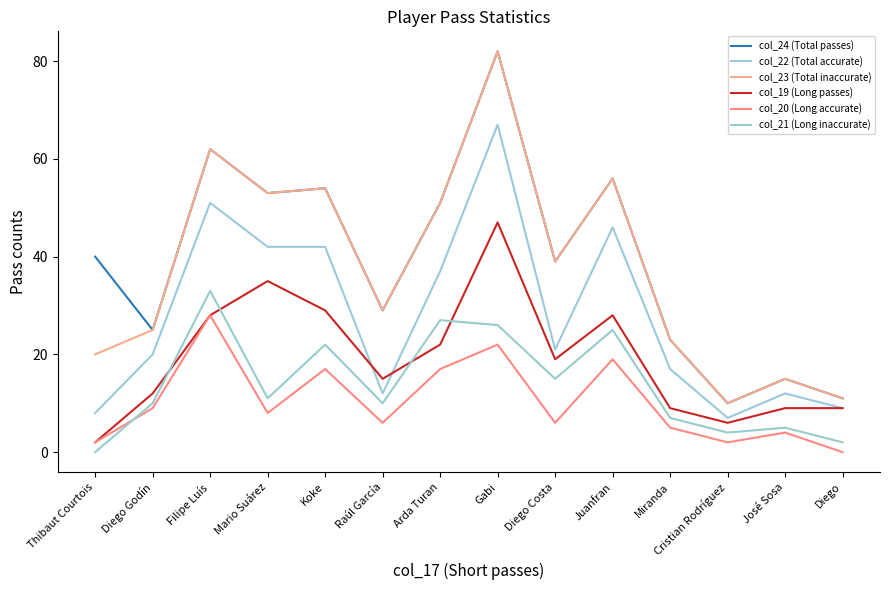

Where is the first local minimum for col_24 (Total passes)?

Diego Godín